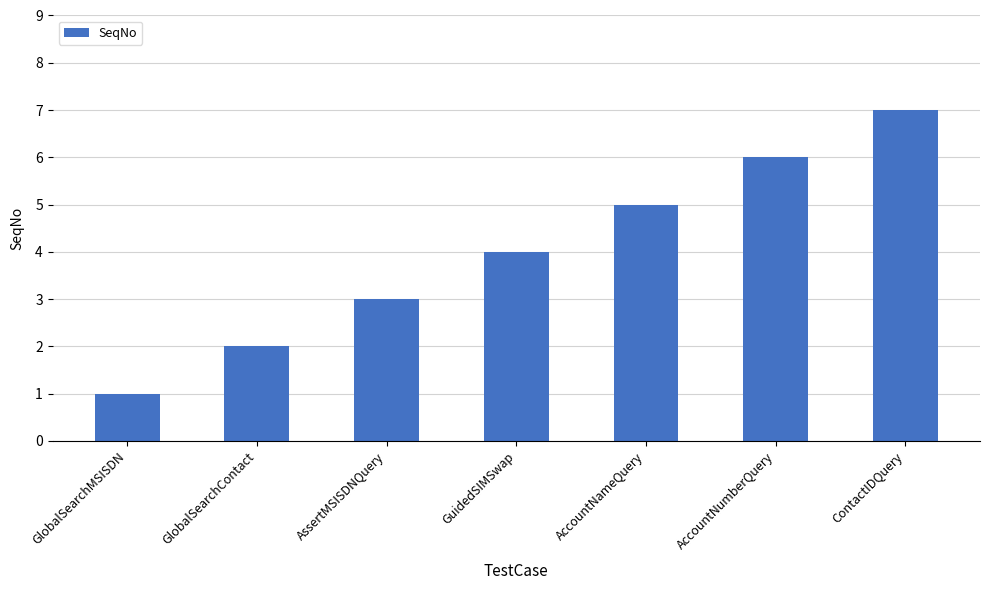

How many categories are shown in the chart?

7